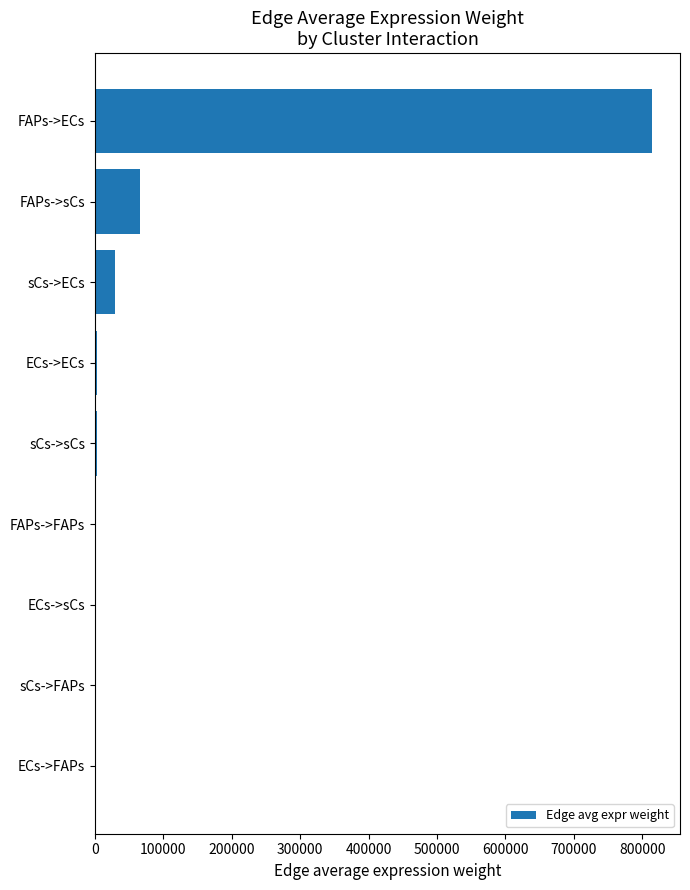

Which has a higher value, sCs->FAPs or FAPs->sCs?

FAPs->sCs